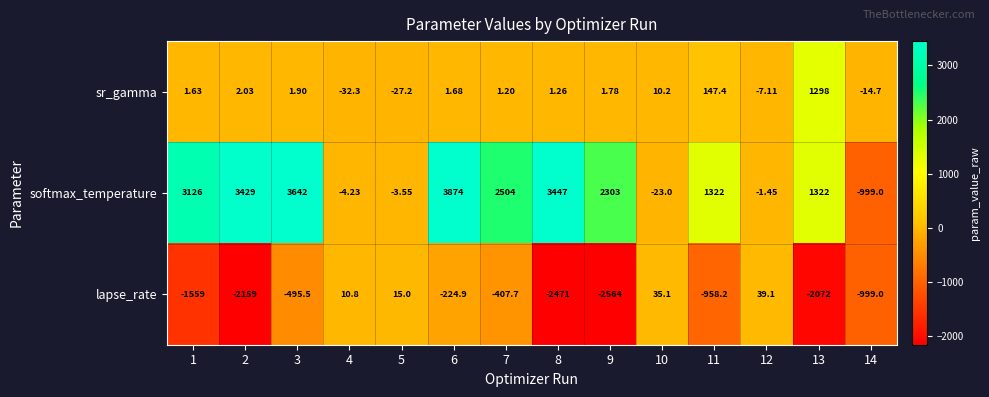

Rank the series at 8 from lowest to highest value.

lapse_rate, sr_gamma, softmax_temperature